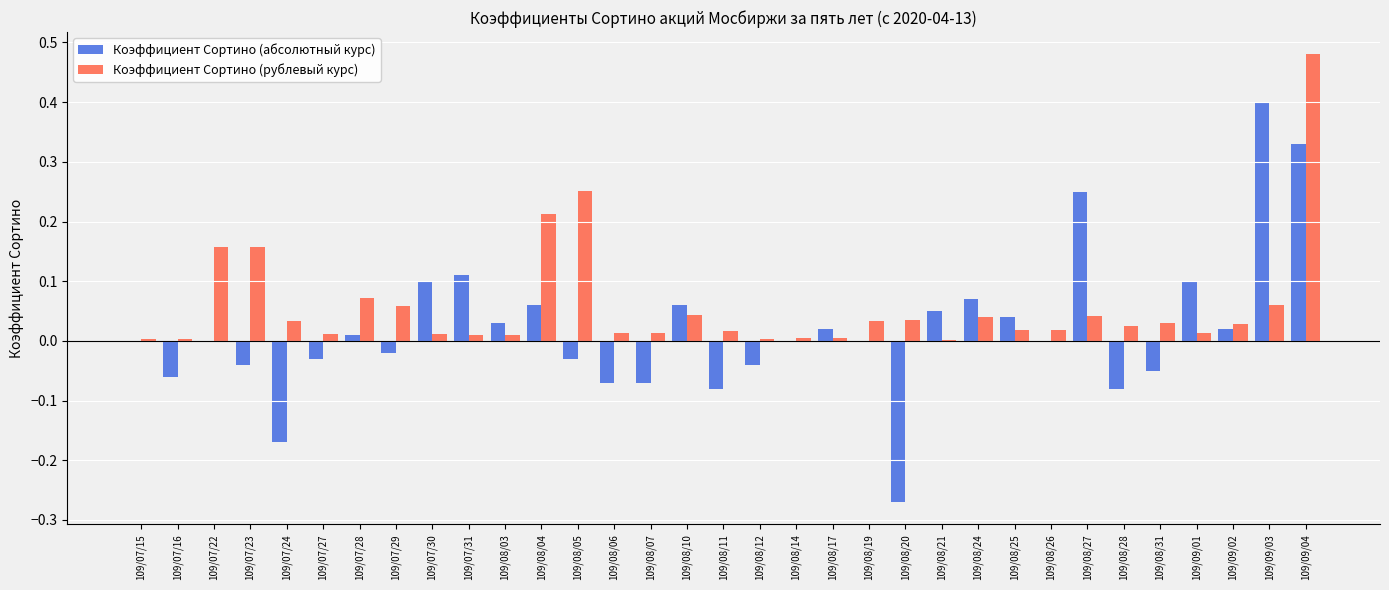

At which category does the chart reach its peak across all series?

109/09/04